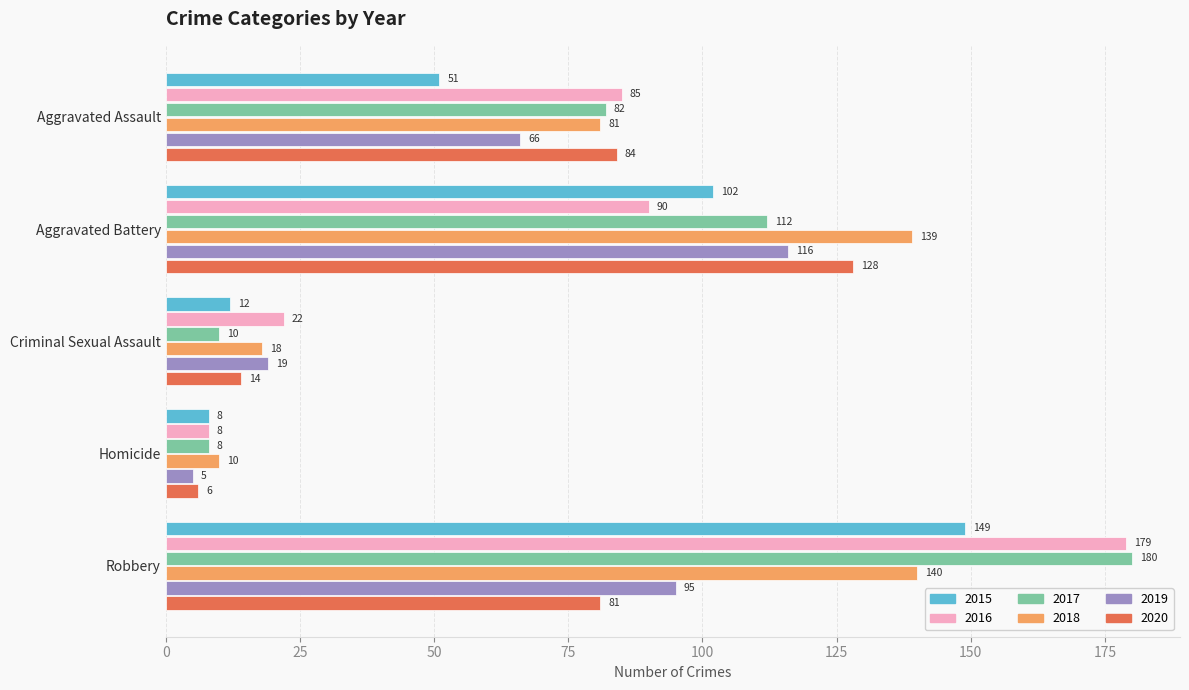

Which label corresponds to the largest value in the chart?

Robbery